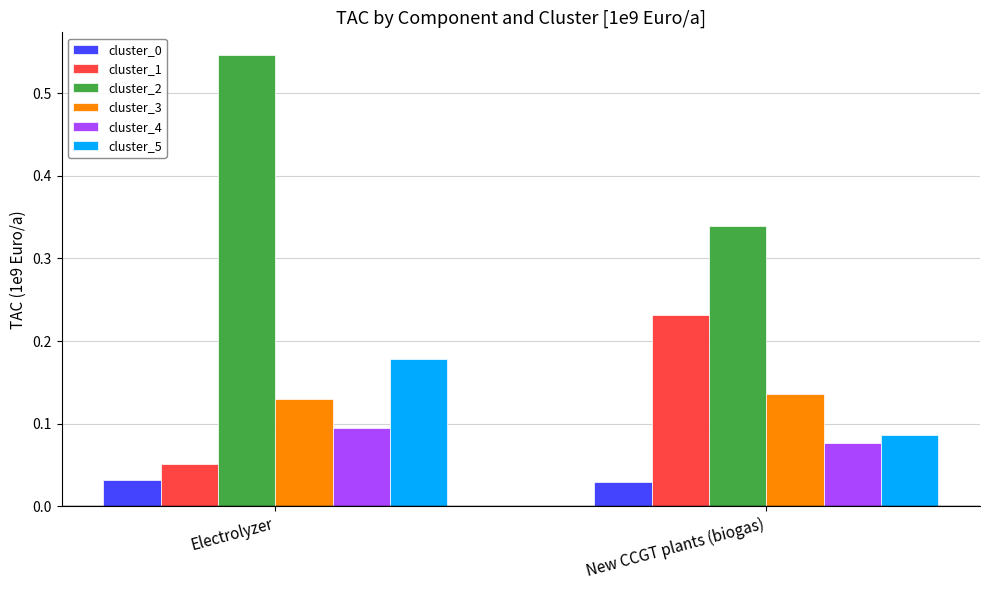

Which series has the largest total across all categories?

cluster_2